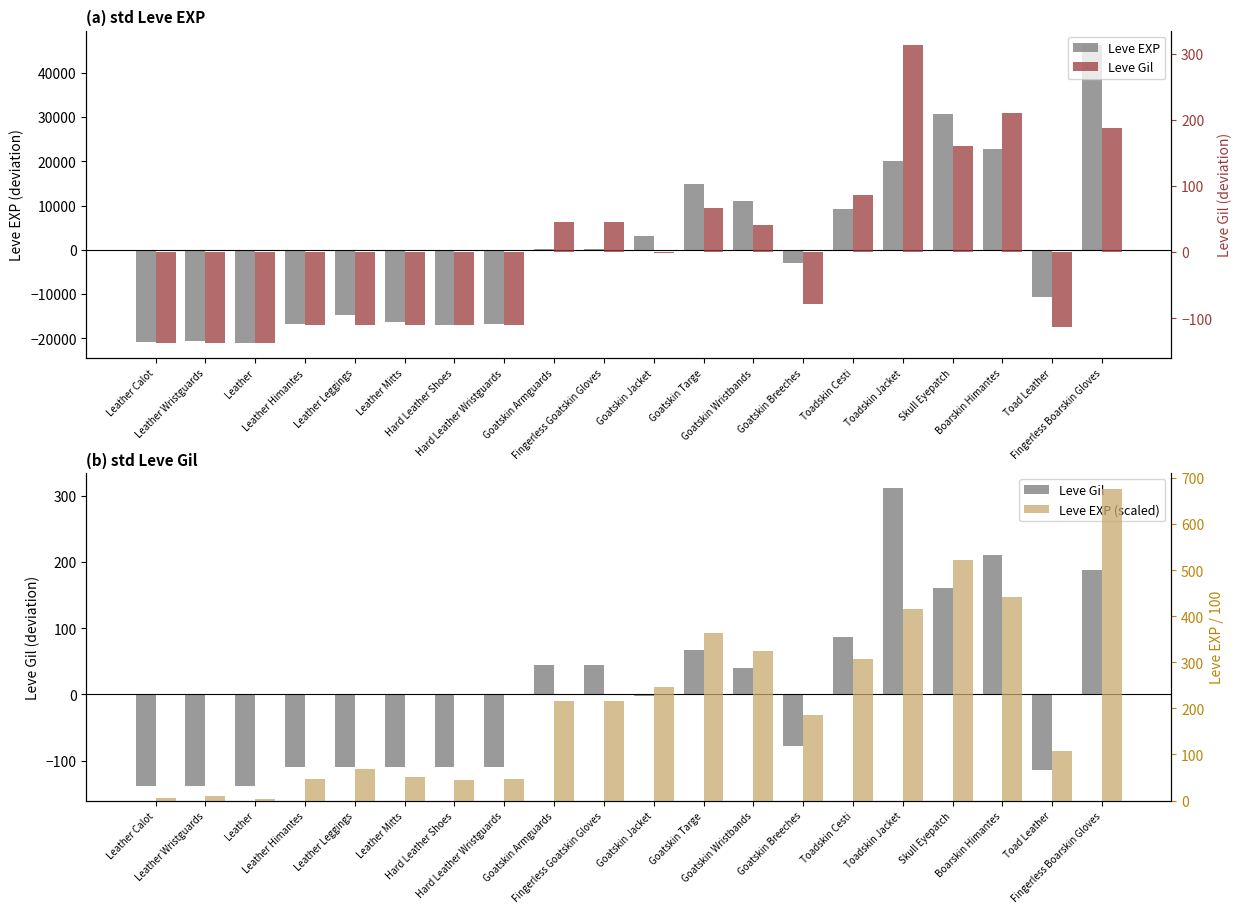

At which label does Leve EXP reach its peak?

Fingerless Boarskin Gloves